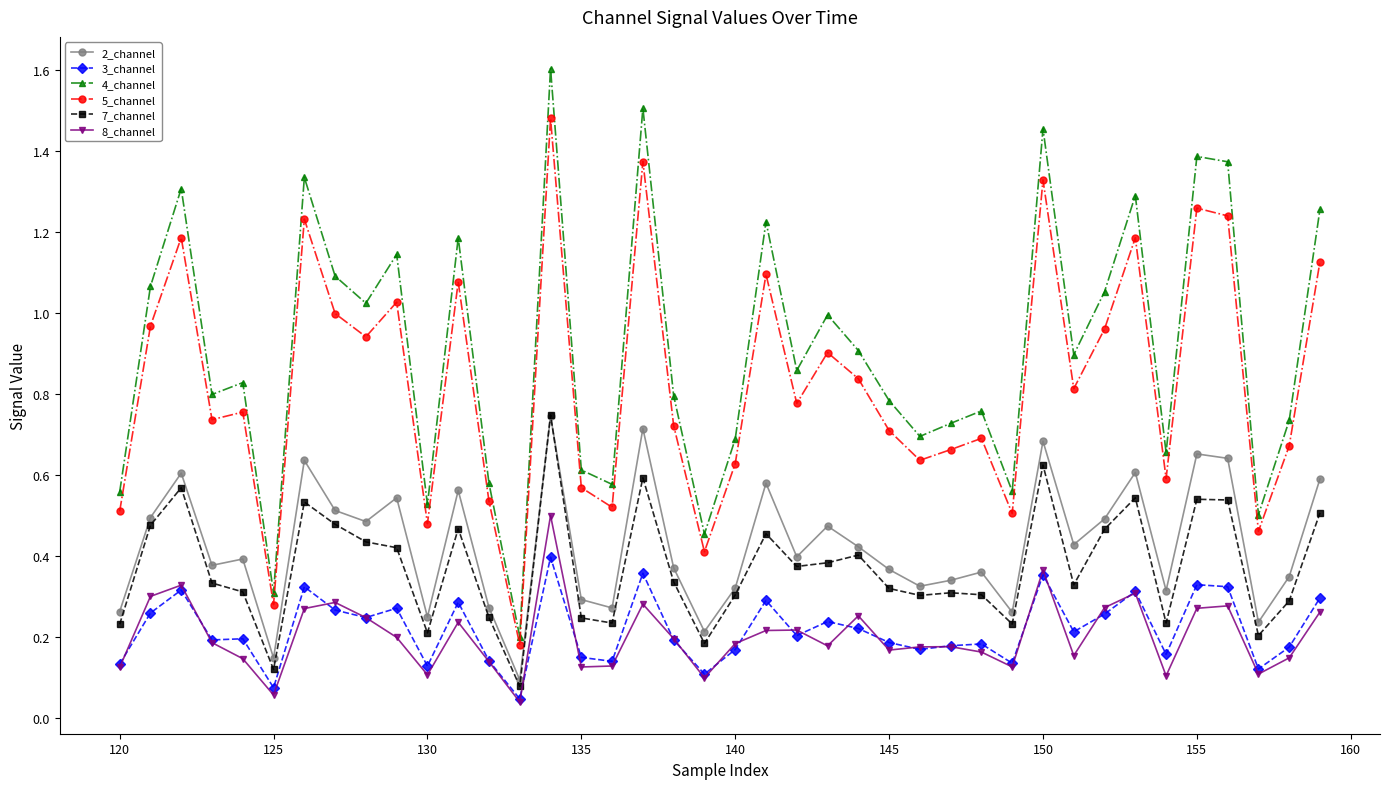

True or false: 4_channel and 3_channel cross at least once.

False